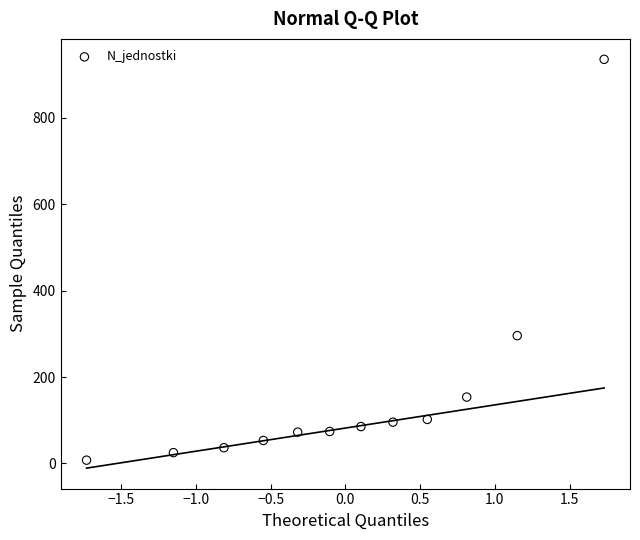

What is the range of X values (max minus min)?

3.5